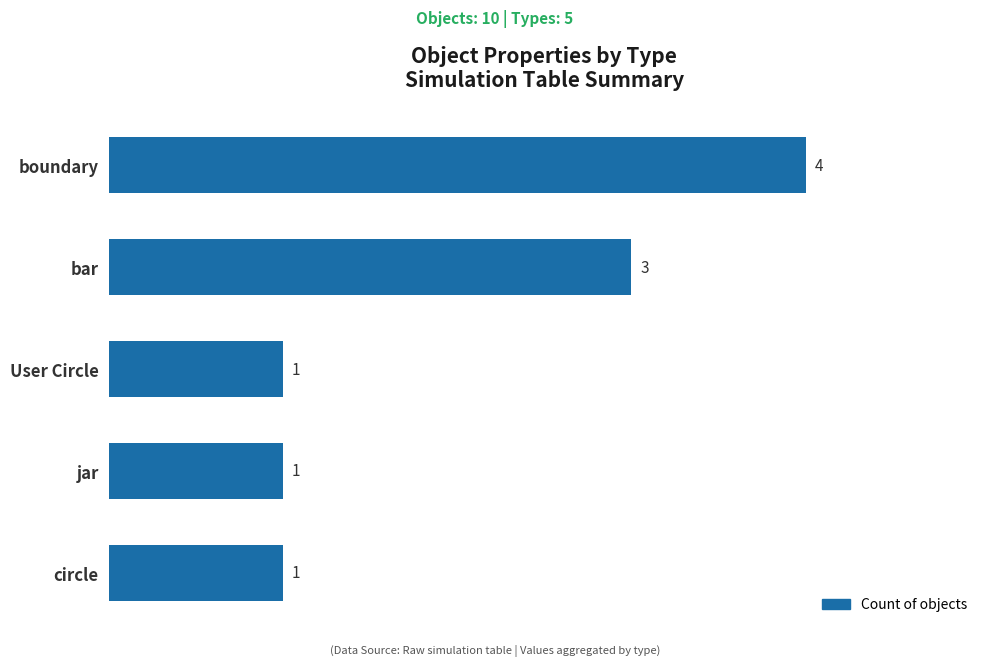

What is the change in value from jar to bar?

+2